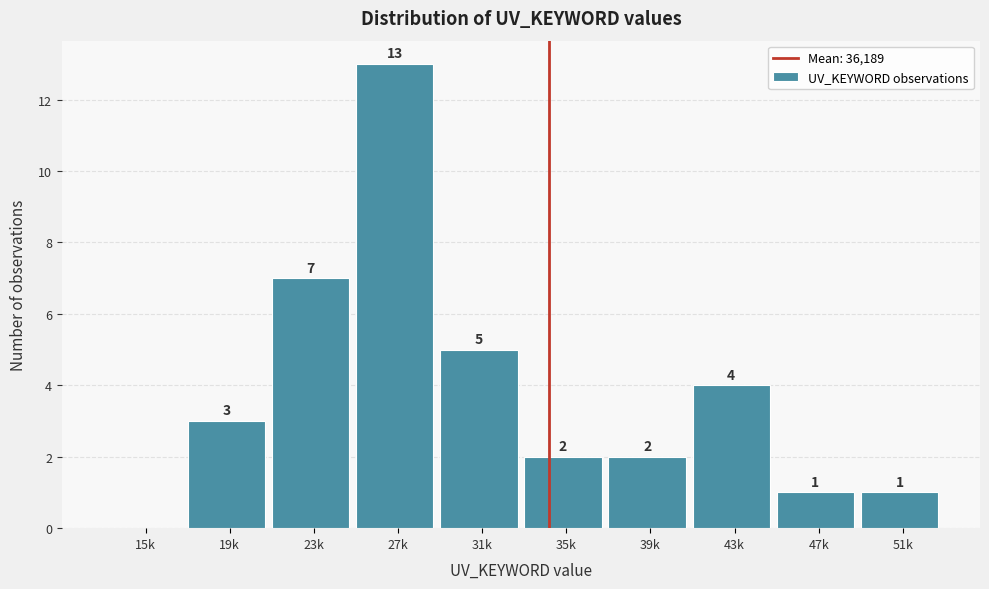

Reading left to right, transcribe all the data shown in this chart.

15k=0	19k=3	23k=7	27k=13	31k=5	35k=2	39k=2	43k=4	47k=1	51k=1